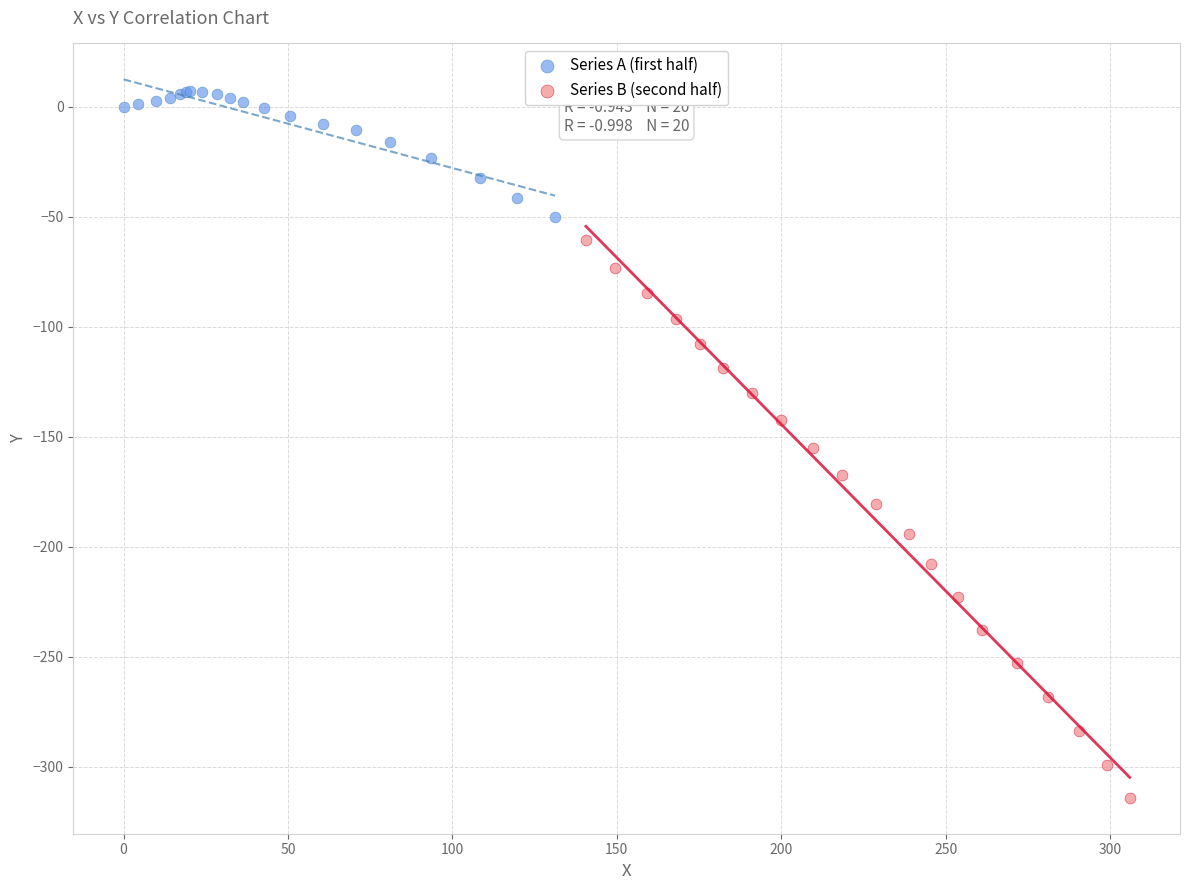

Which series reaches the minimum Y coordinate?

Series B (second half)